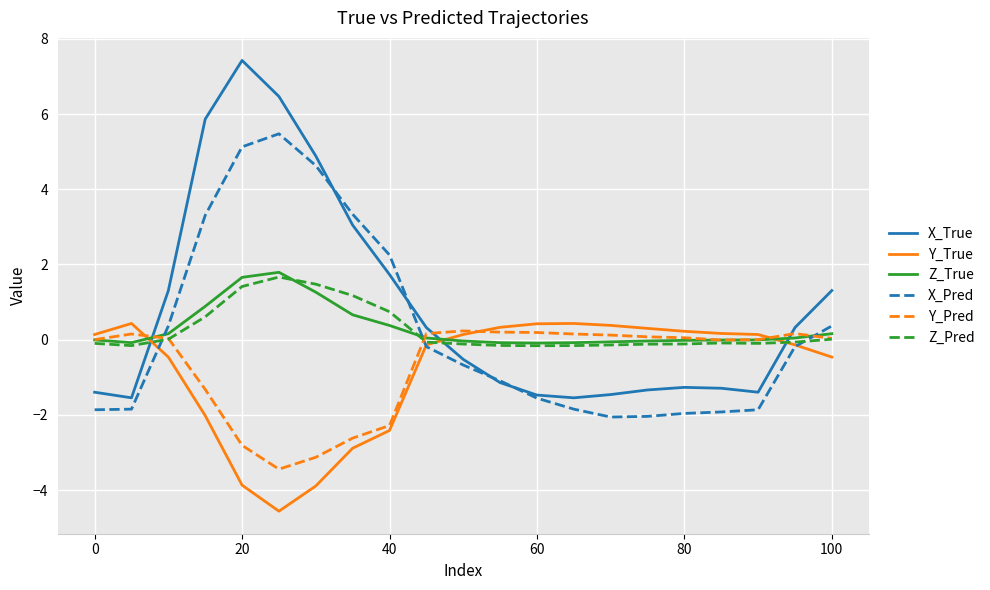

True or false: Y_True and X_True intersect in this chart.

True